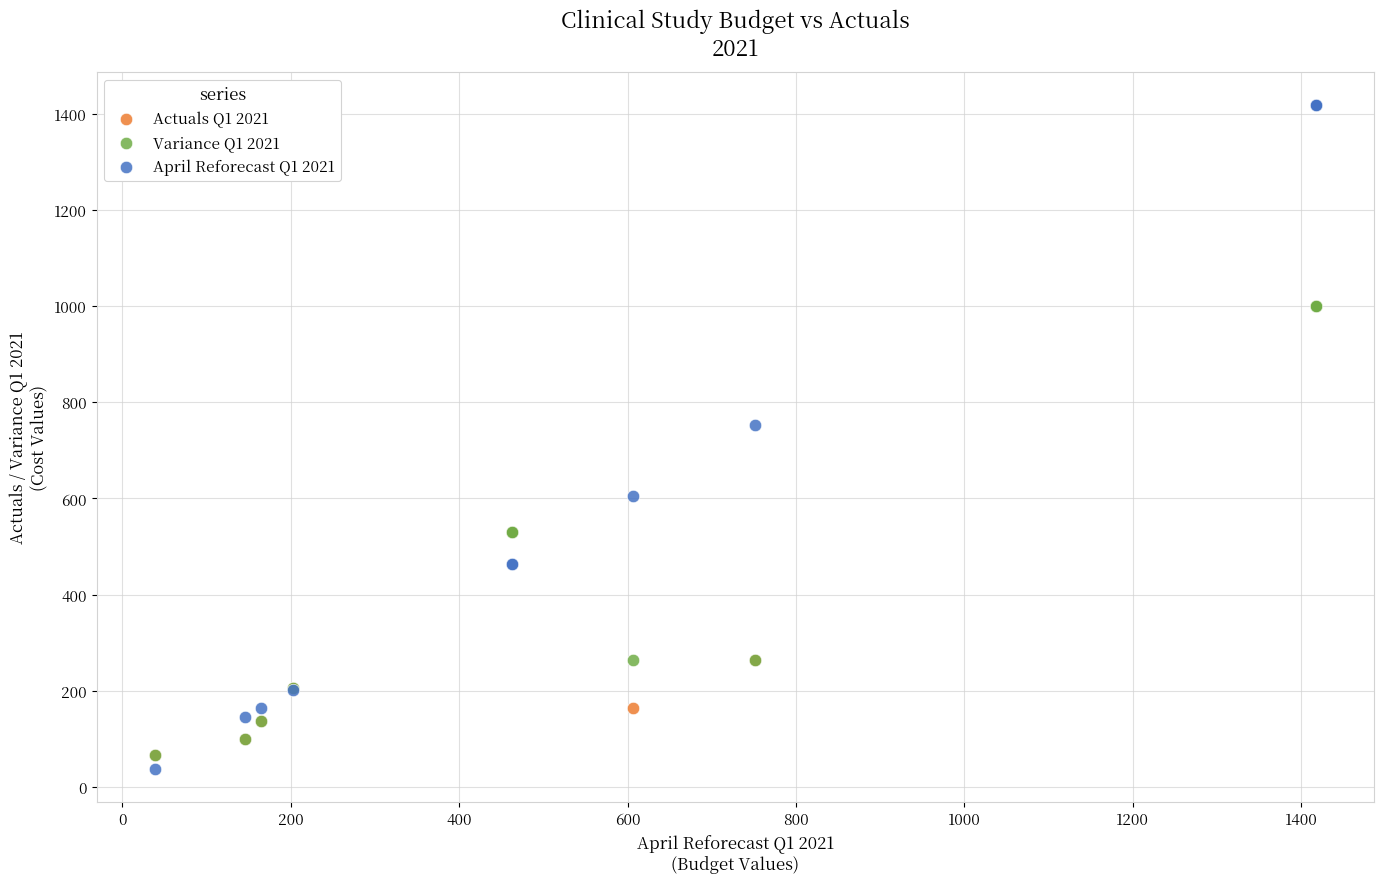

Which series reaches the minimum Y coordinate?

April Reforecast Q1 2021